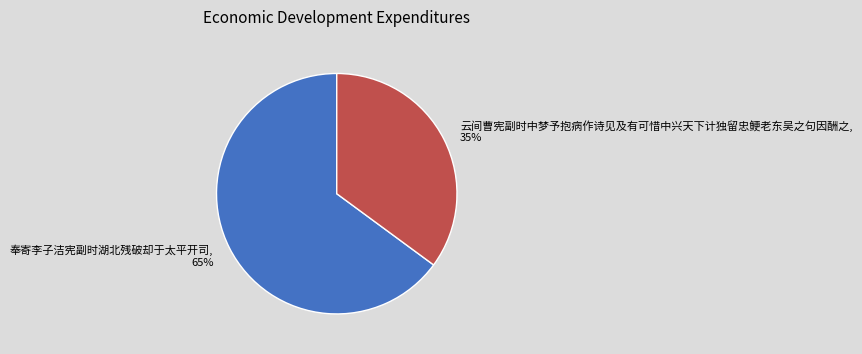

To the nearest percent, what is the difference between the largest and smallest slice percentages?

30%